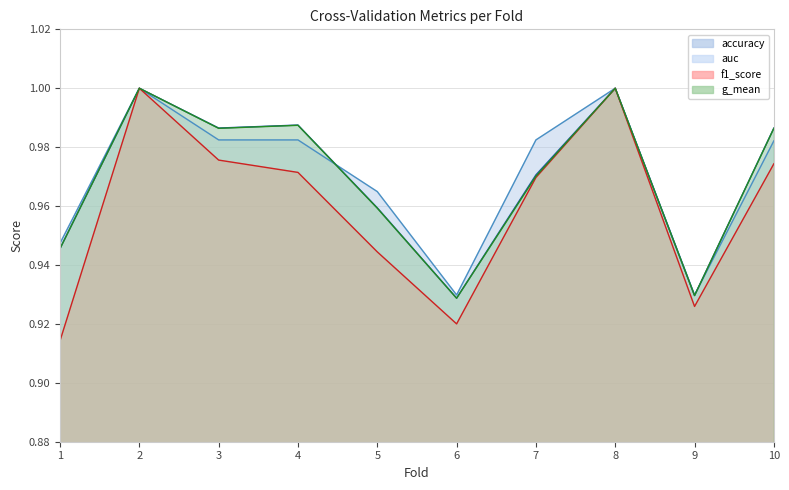

True or false: f1_score has a value of 1.5 at 9.

False